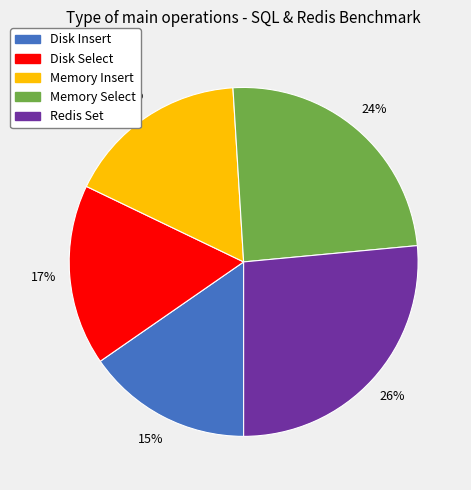

To the nearest percent, what is the difference between the largest and smallest slice percentages?

11%